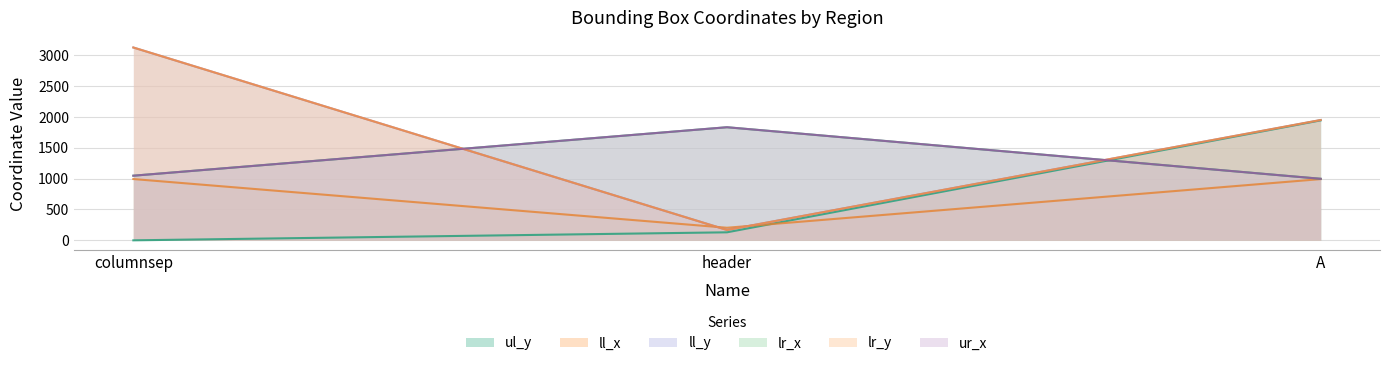

What are all the series names shown in the legend?

ul_y, ll_x, ll_y, lr_x, lr_y, ur_x